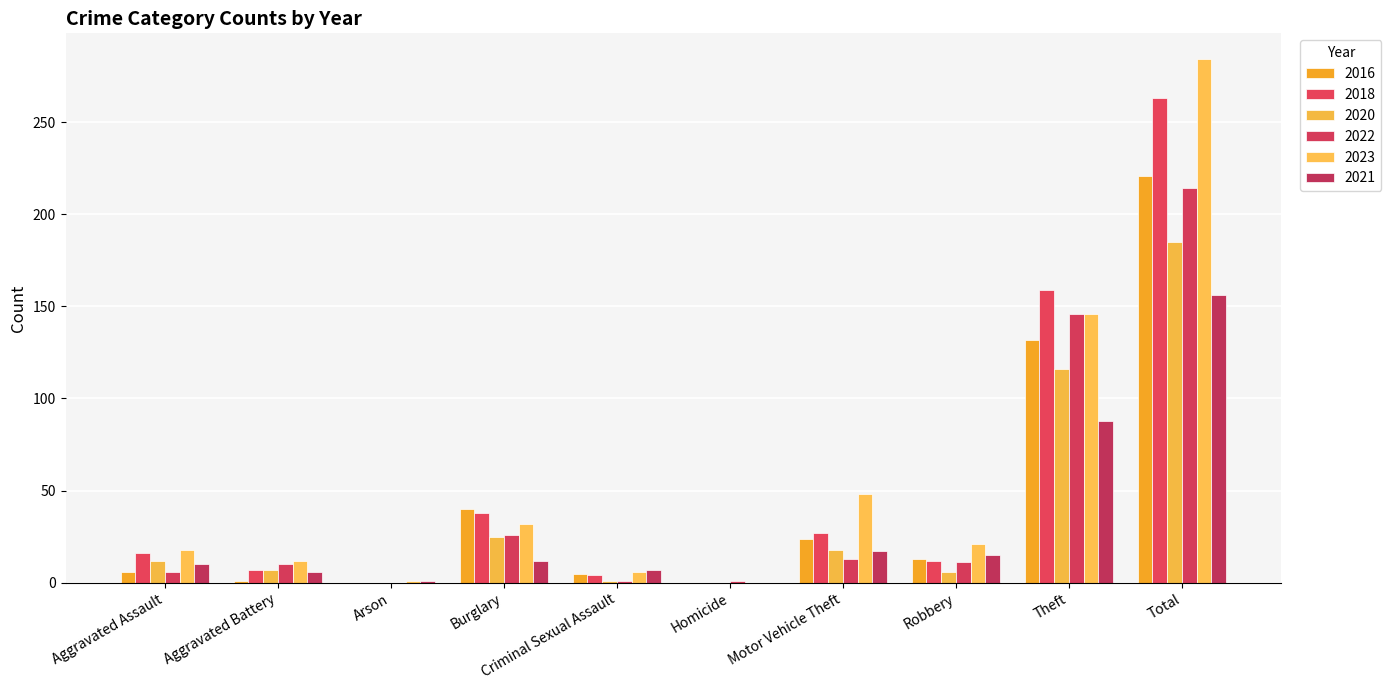

Reading right to left, transcribe all the data shown in this chart.

2016: Total=221	Theft=132	Robbery=13	Motor Vehicle Theft=24	Homicide=0	Criminal Sexual Assault=5	Burglary=40	Arson=0	Aggravated Battery=1	Aggravated Assault=6
2018: Total=263	Theft=159	Robbery=12	Motor Vehicle Theft=27	Homicide=0	Criminal Sexual Assault=4	Burglary=38	Arson=0	Aggravated Battery=7	Aggravated Assault=16
2020: Total=185	Theft=116	Robbery=6	Motor Vehicle Theft=18	Homicide=0	Criminal Sexual Assault=1	Burglary=25	Arson=0	Aggravated Battery=7	Aggravated Assault=12
2022: Total=214	Theft=146	Robbery=11	Motor Vehicle Theft=13	Homicide=1	Criminal Sexual Assault=1	Burglary=26	Arson=0	Aggravated Battery=10	Aggravated Assault=6
2023: Total=284	Theft=146	Robbery=21	Motor Vehicle Theft=48	Homicide=0	Criminal Sexual Assault=6	Burglary=32	Arson=1	Aggravated Battery=12	Aggravated Assault=18
2021: Total=156	Theft=88	Robbery=15	Motor Vehicle Theft=17	Homicide=0	Criminal Sexual Assault=7	Burglary=12	Arson=1	Aggravated Battery=6	Aggravated Assault=10